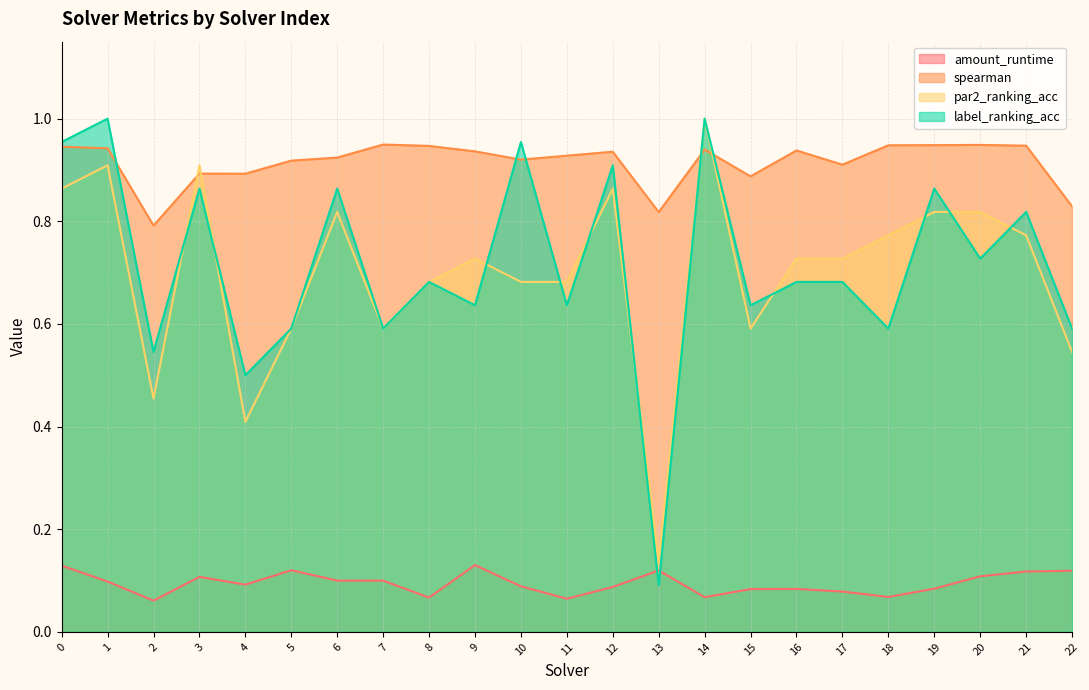

Is the value of spearman at 6 greater than the value of par2_ranking_acc at 15?

Yes